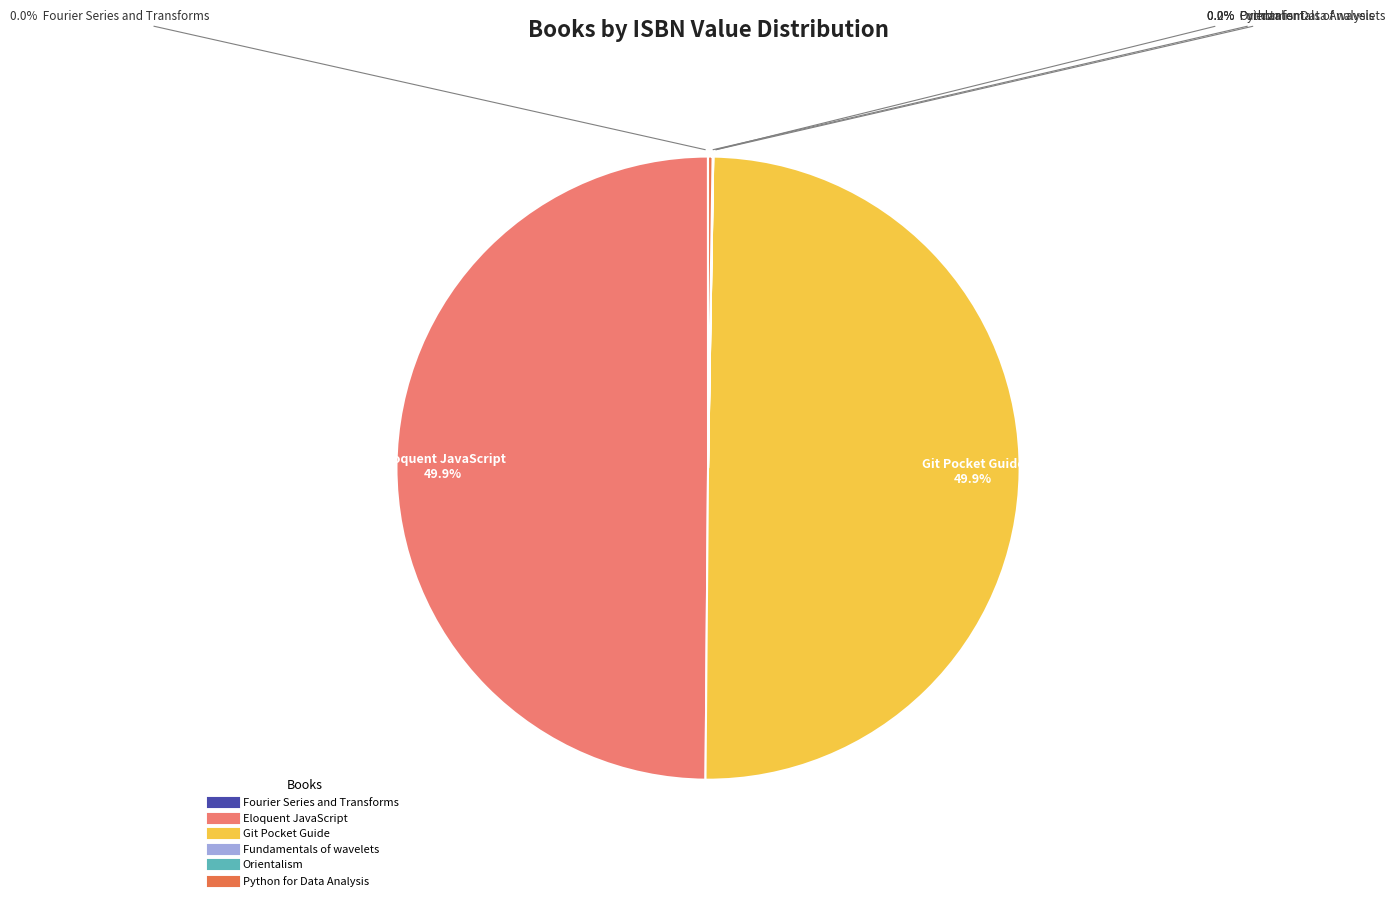

To the nearest percent, what is the difference between the largest and smallest slice percentages?

50%